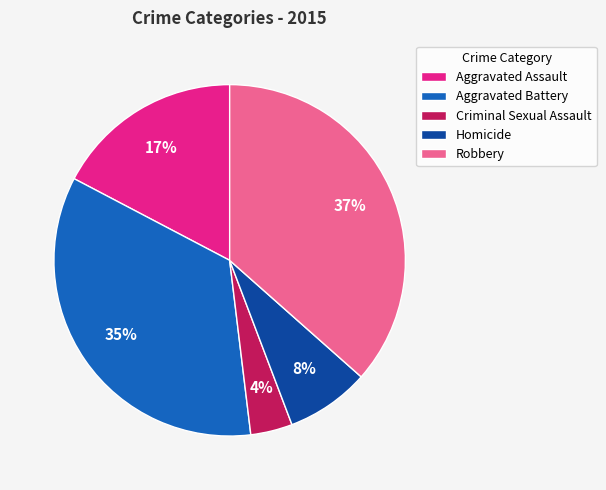

Approximately how many times larger is the value at Aggravated Assault compared to Aggravated Battery?

0.5